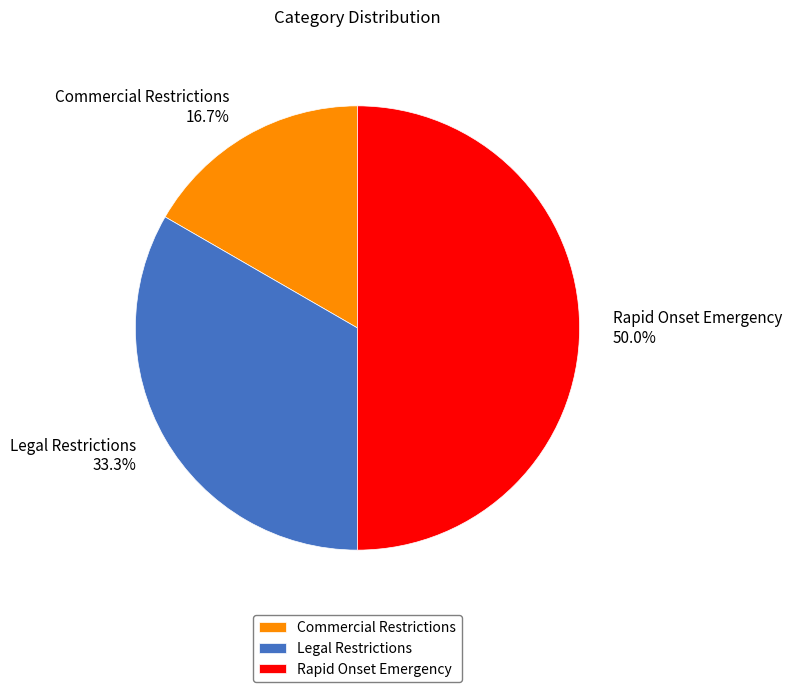

Combined, what portion of the pie is Rapid Onset Emergency and Legal Restrictions?

83.3%